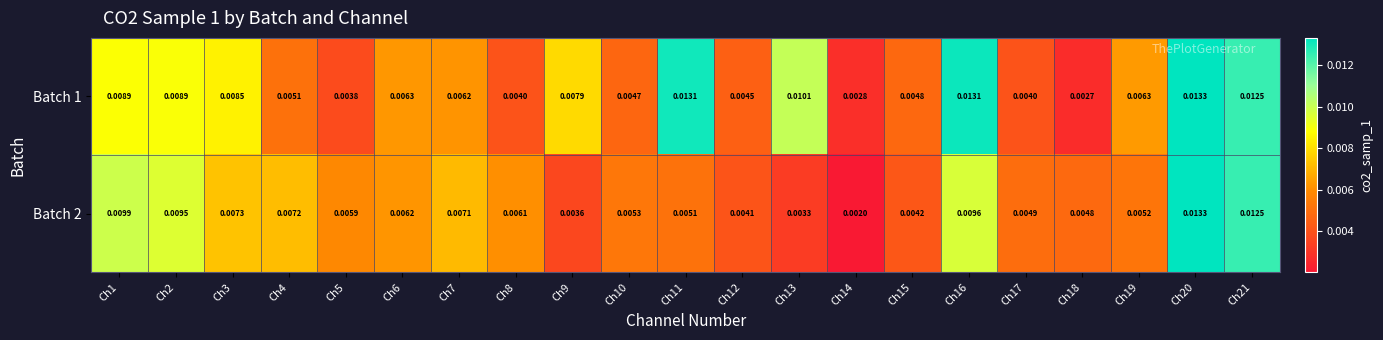

Is the value of Batch 2 at Ch16 greater than the value of Batch 1 at Ch16?

No